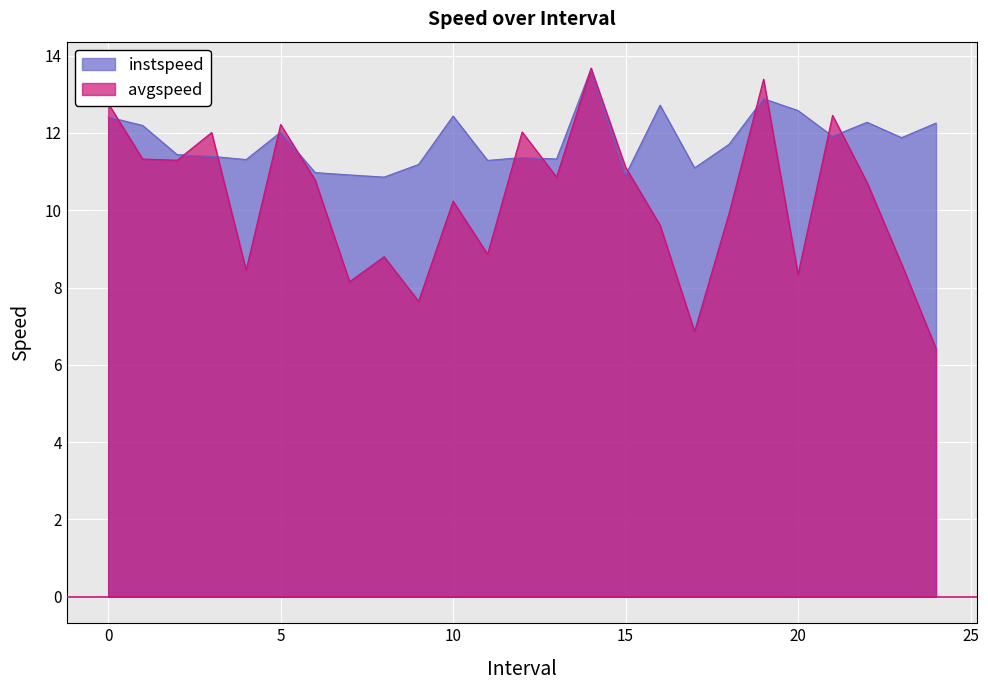

What is the average value of the instspeed series?

11.8